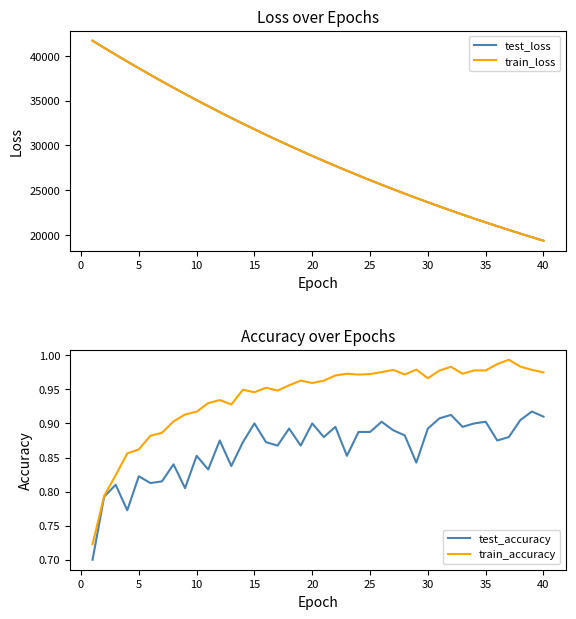

What are all the series names shown in the legend?

test_loss, train_loss, test_accuracy, train_accuracy